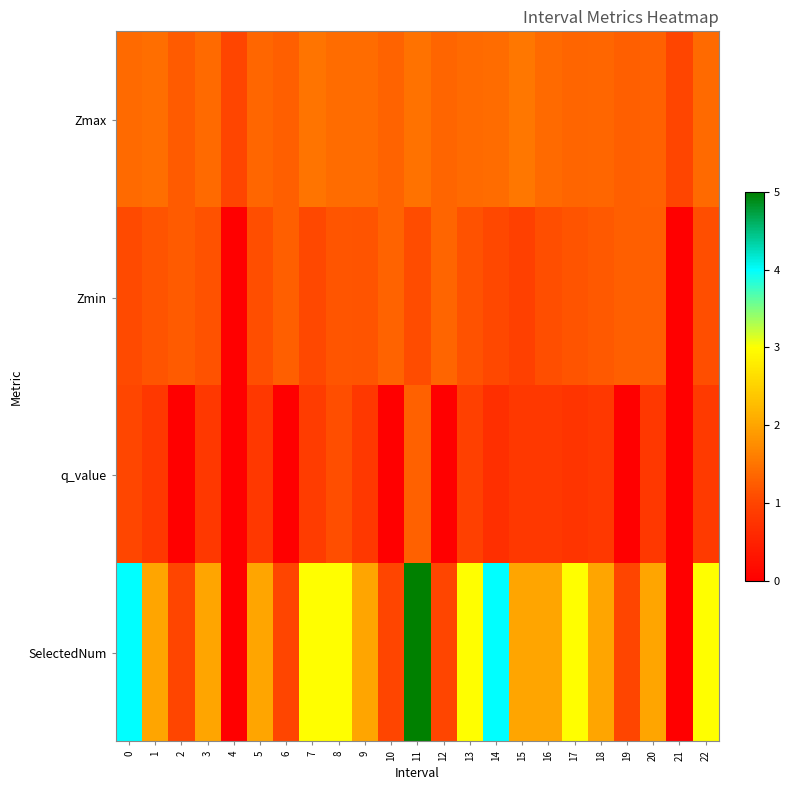

Between 10 and 17, which series saw the biggest shift?

SelectedNum